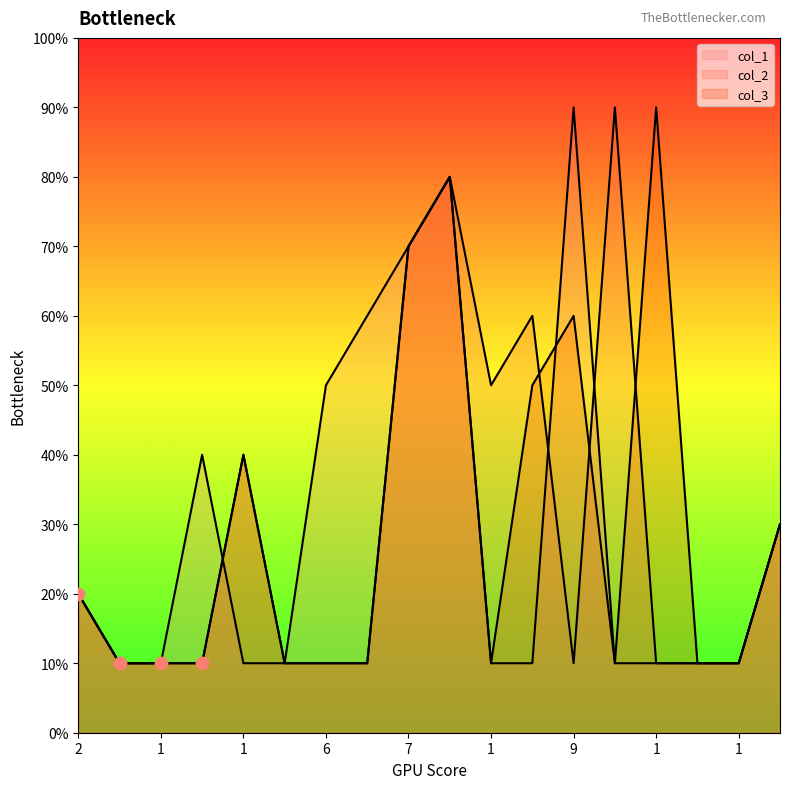

Which series contains the highest Y value?

col_1